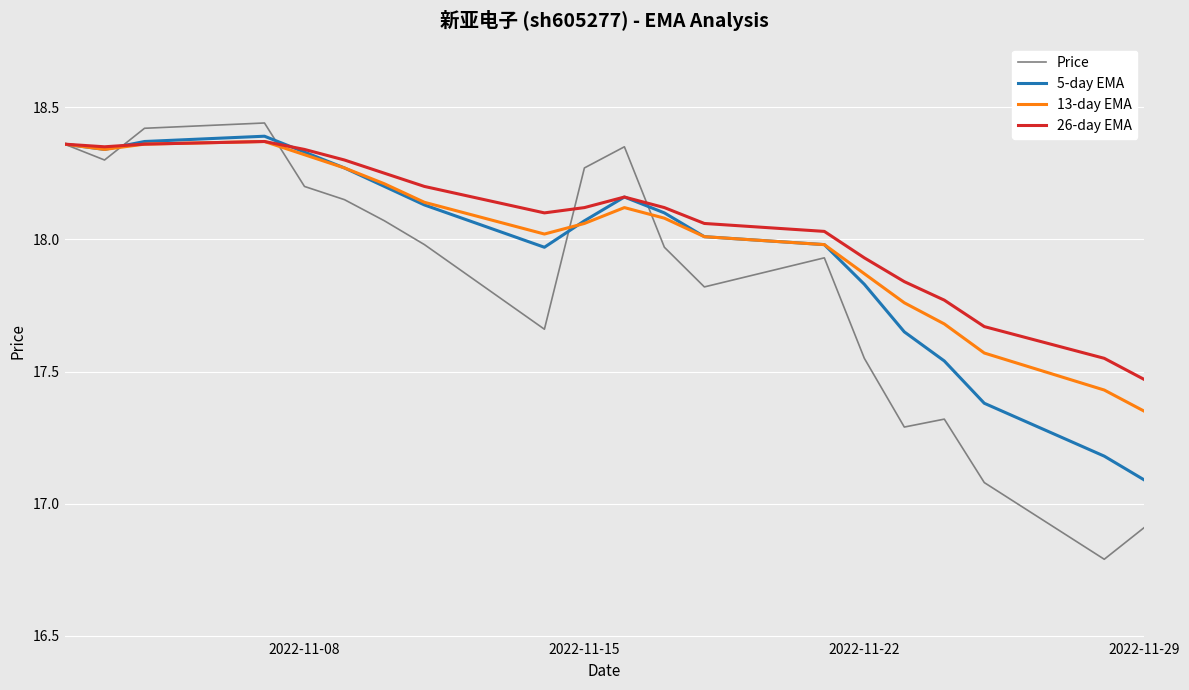

What is the smallest value displayed?

16.8